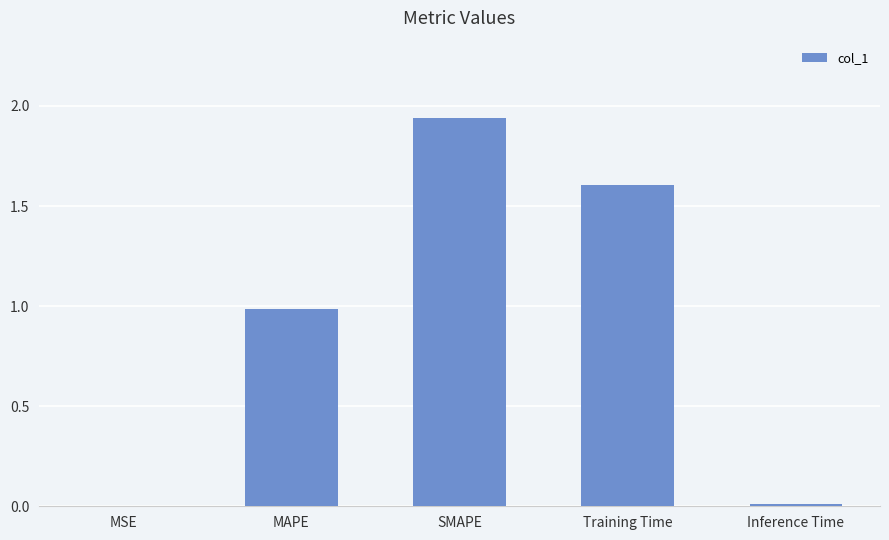

What is the change in value from MSE to SMAPE?

+1.9